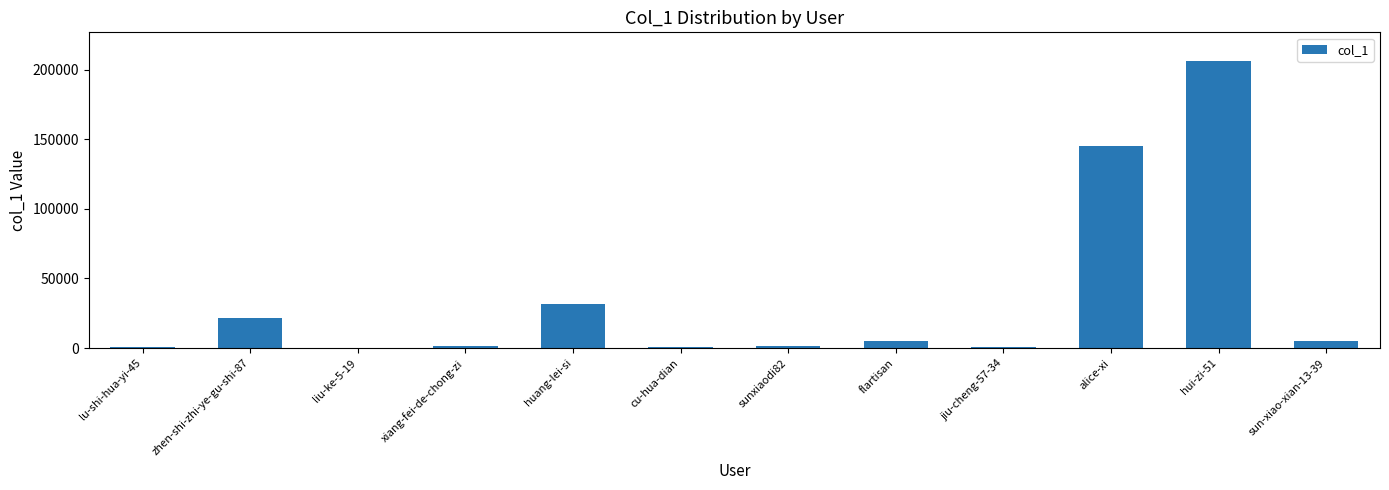

Where is the data nearest to the value 103119?

alice-xi